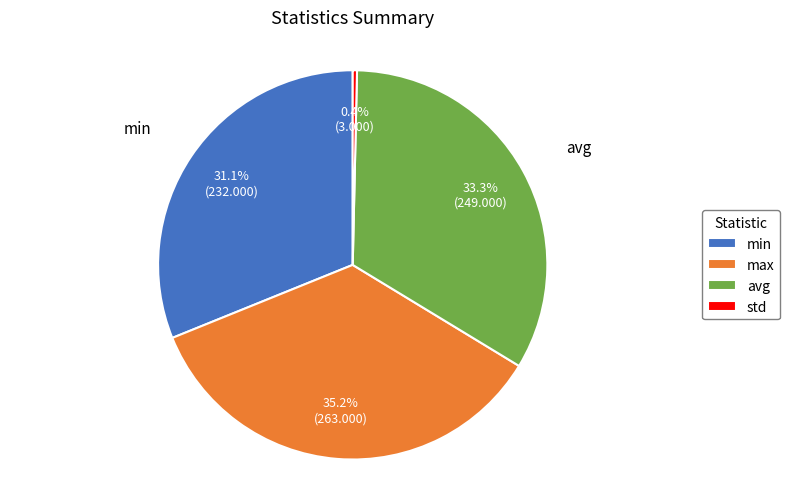

Approximately how many times larger is the value at avg compared to min?

1.1